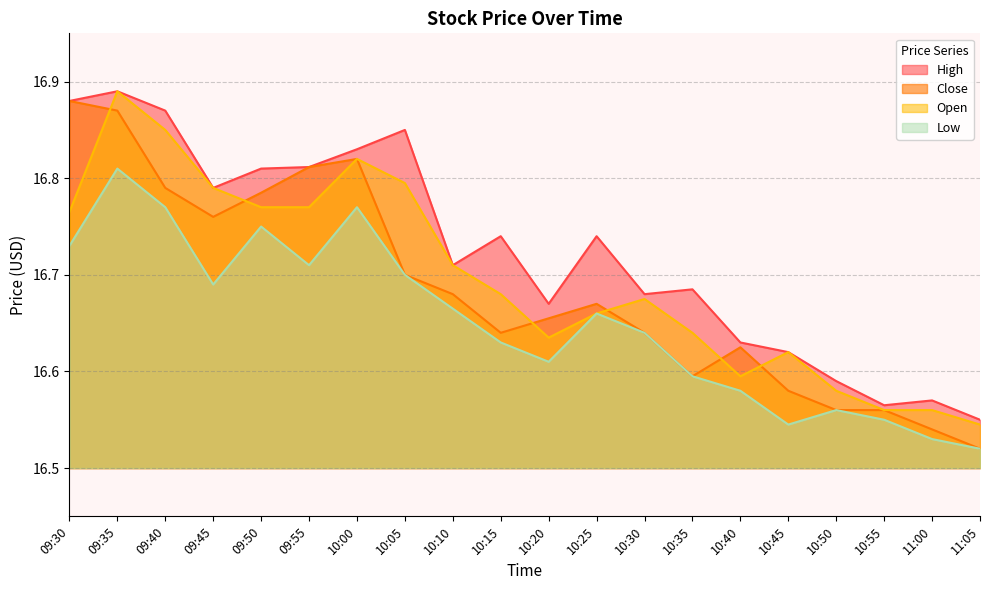

How many lines are shown in the chart?

4